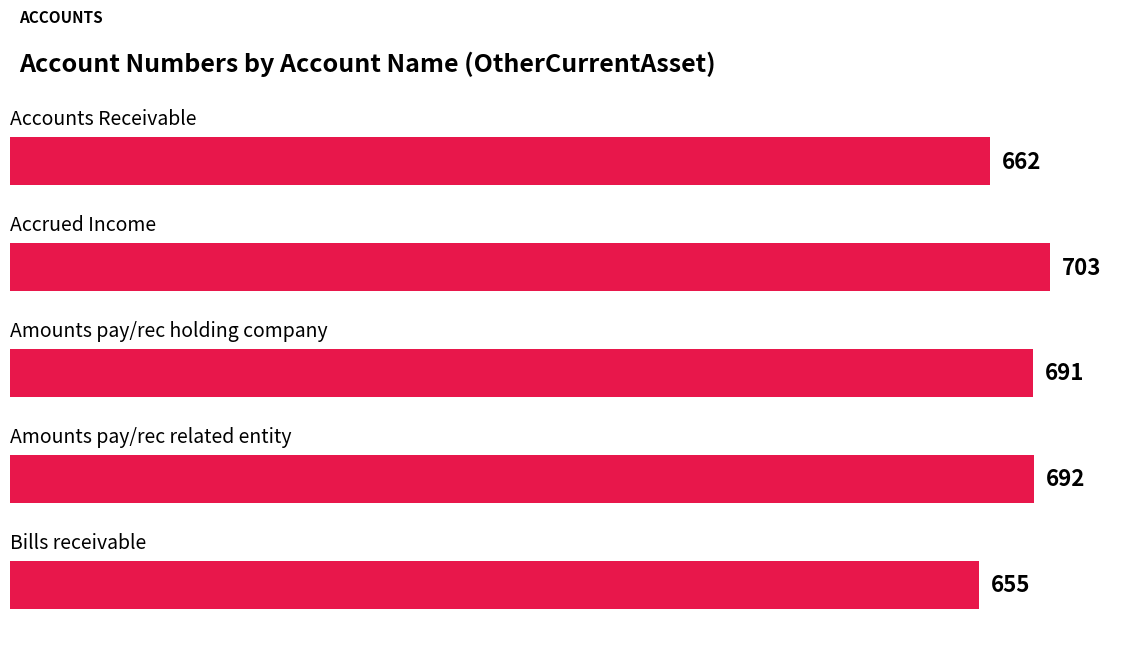

What is the average value?

681